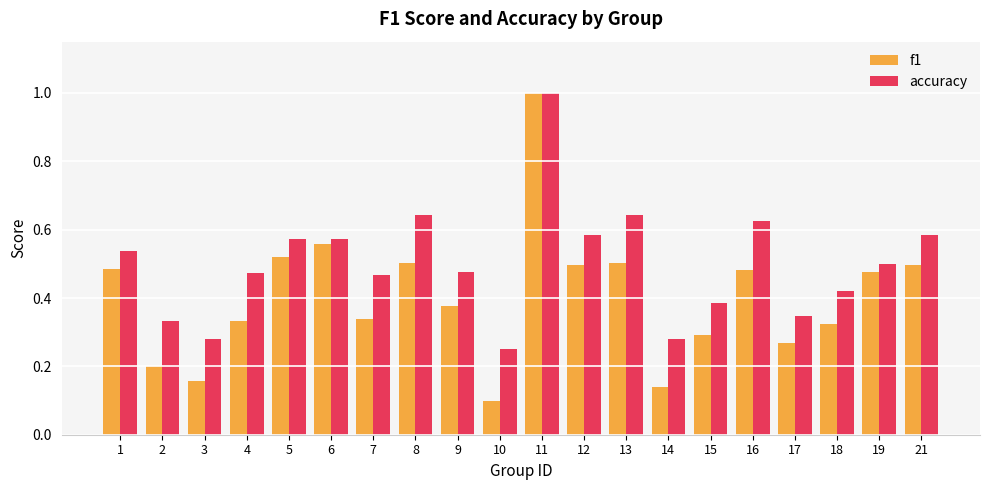

Which series has the widest spread of values?

f1